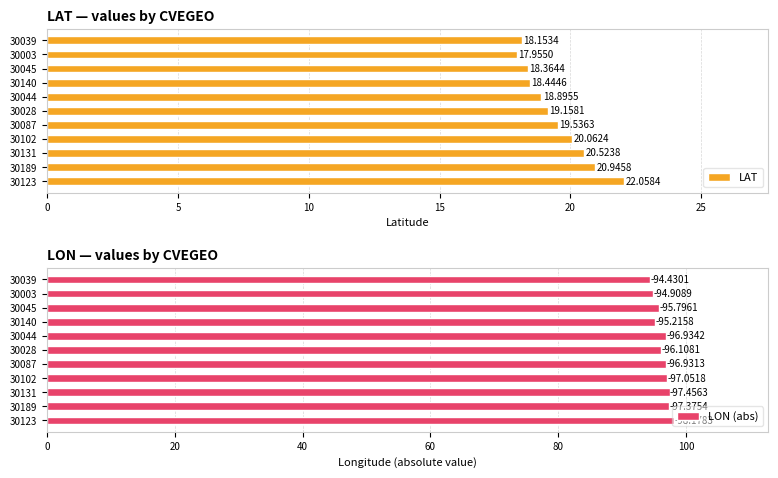

Rank the series by their average value, from highest to lowest.

LON (abs), LAT